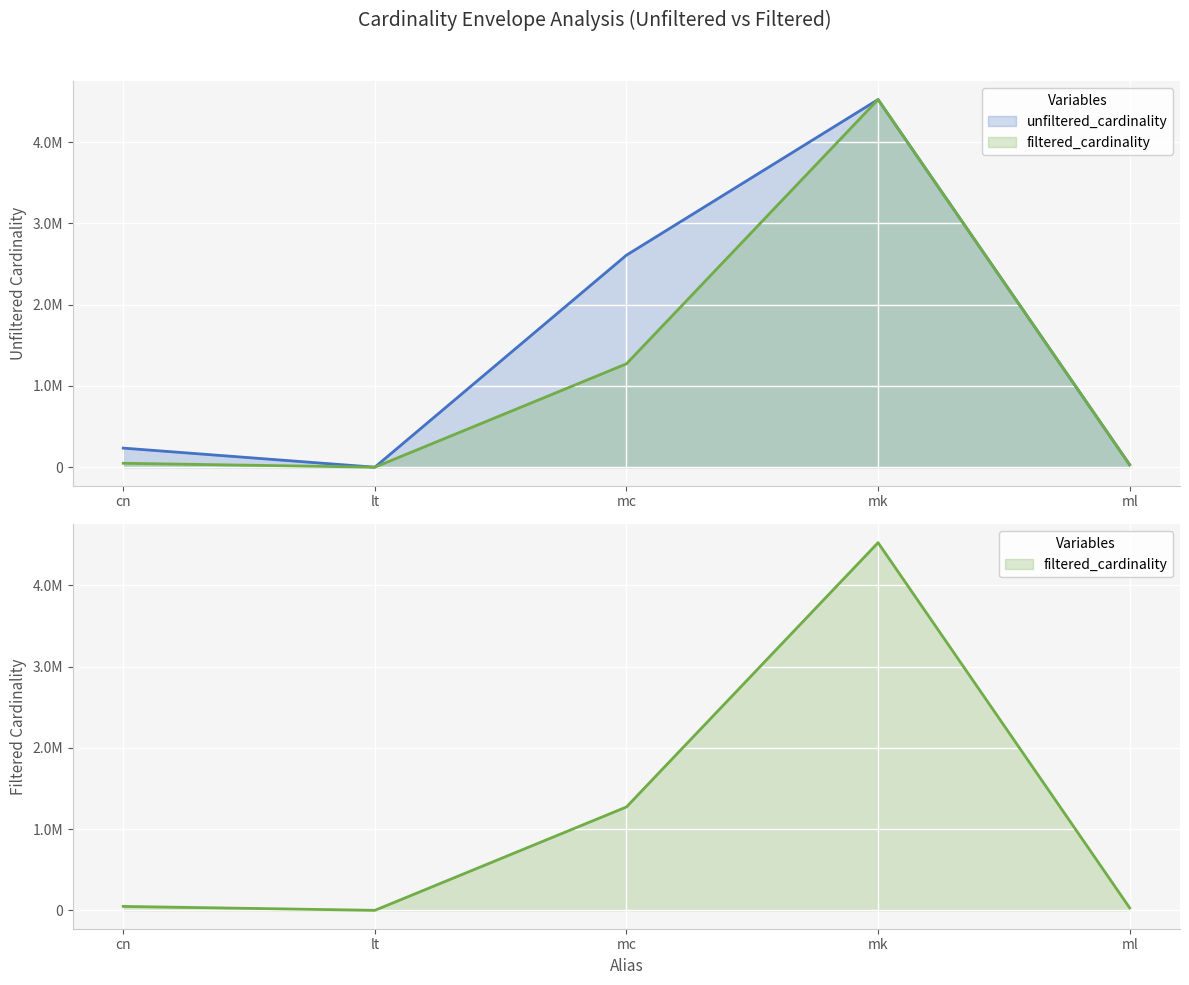

In filtered_cardinality, how many points are lower than both neighbors (excluding endpoints)?

1